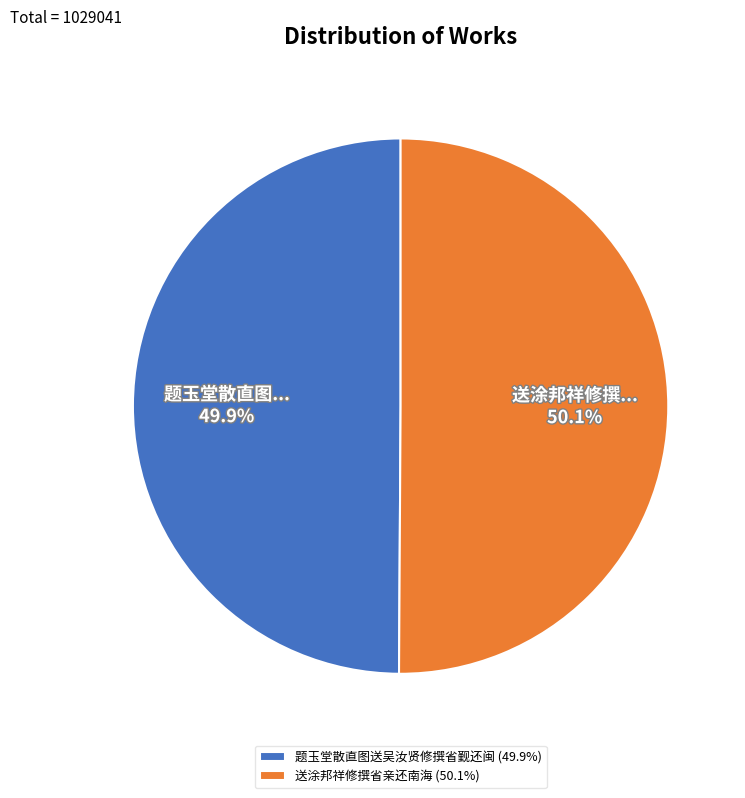

Does any single category account for the majority?

Yes